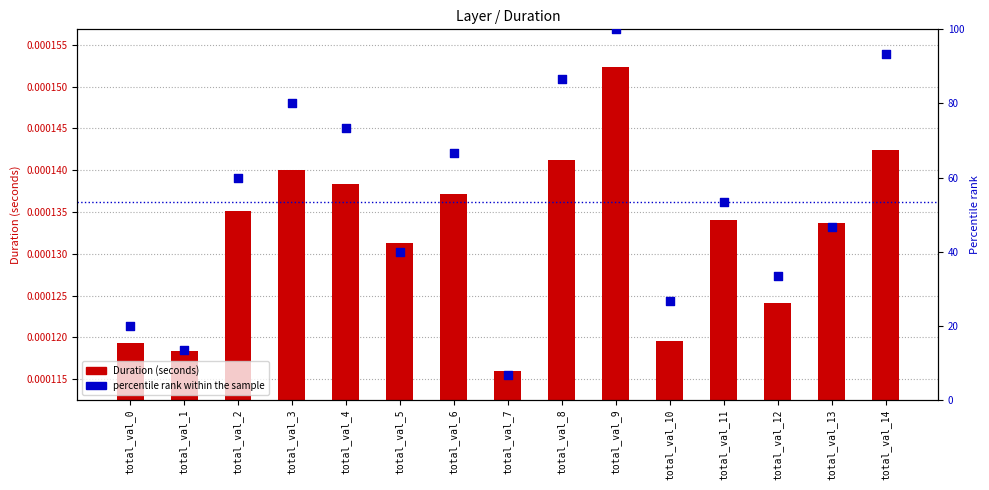

What is the total value across all series at total_val_4?

73.3